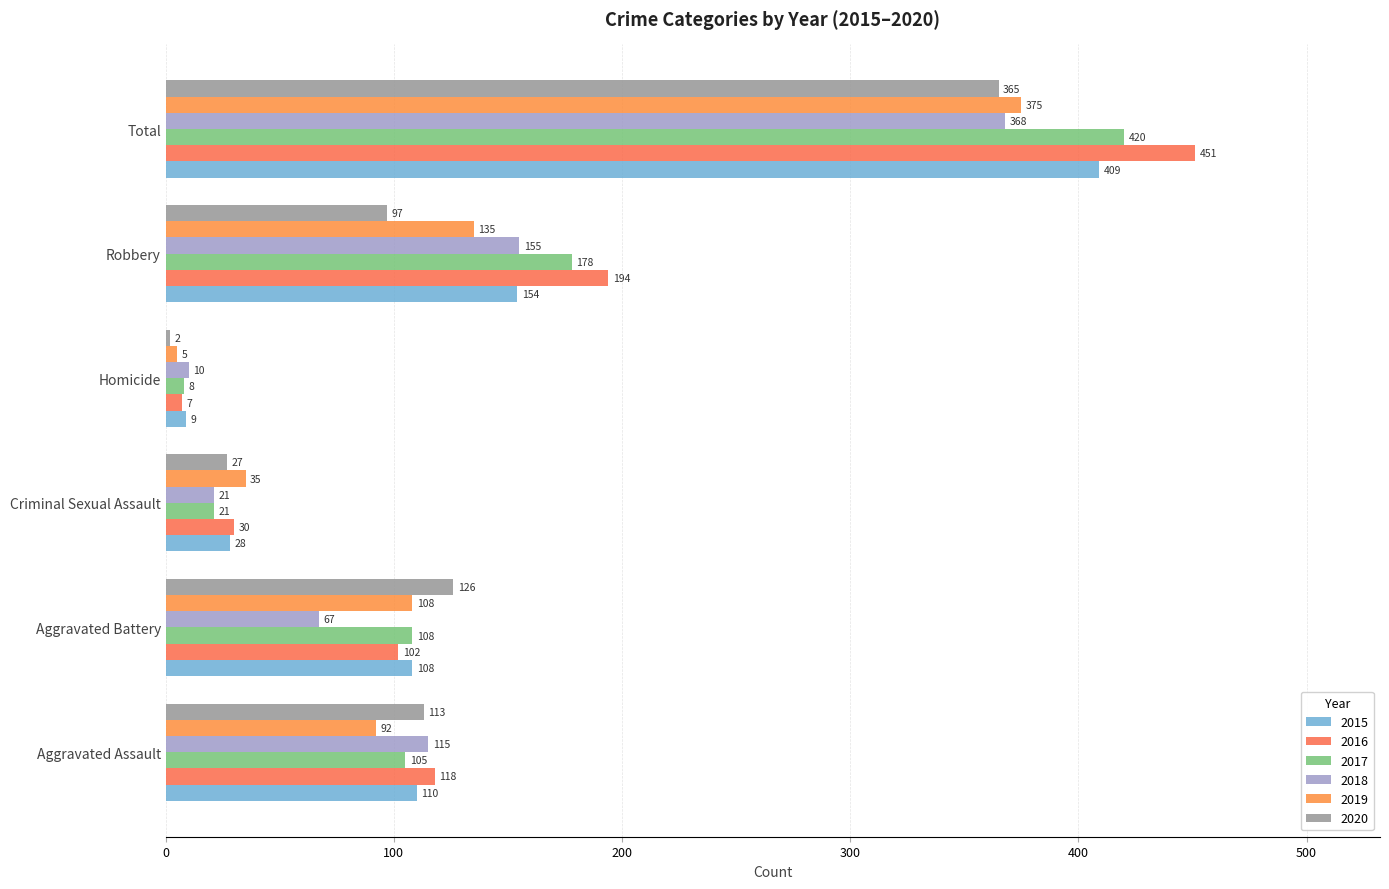

Which series has the largest total across all categories?

2016